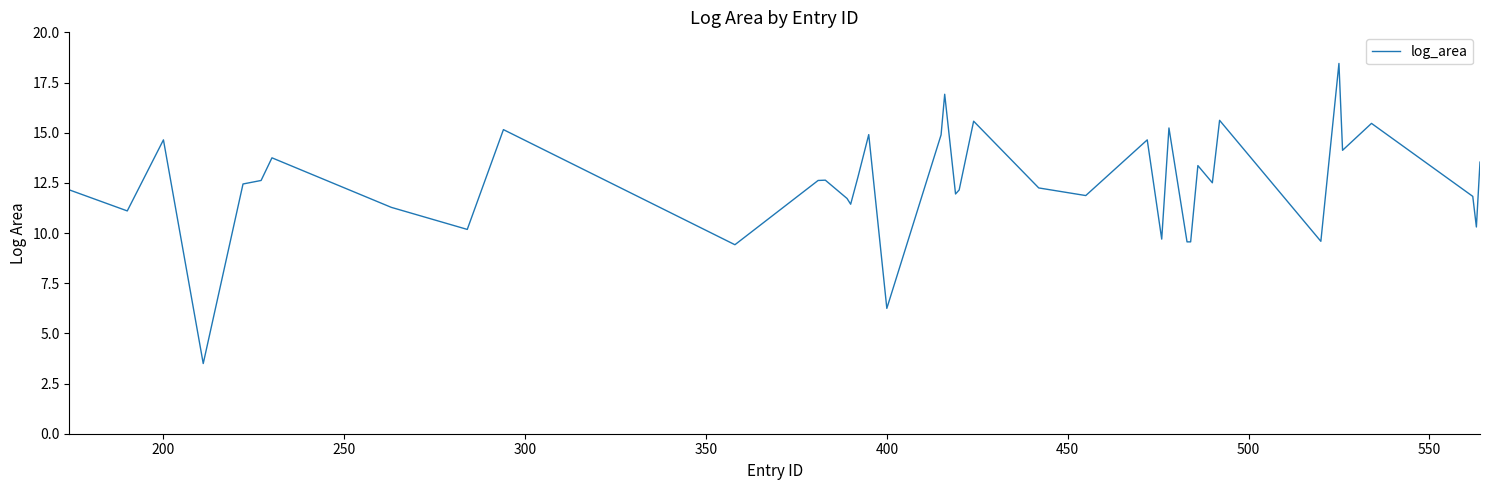

What is the average value?

12.4